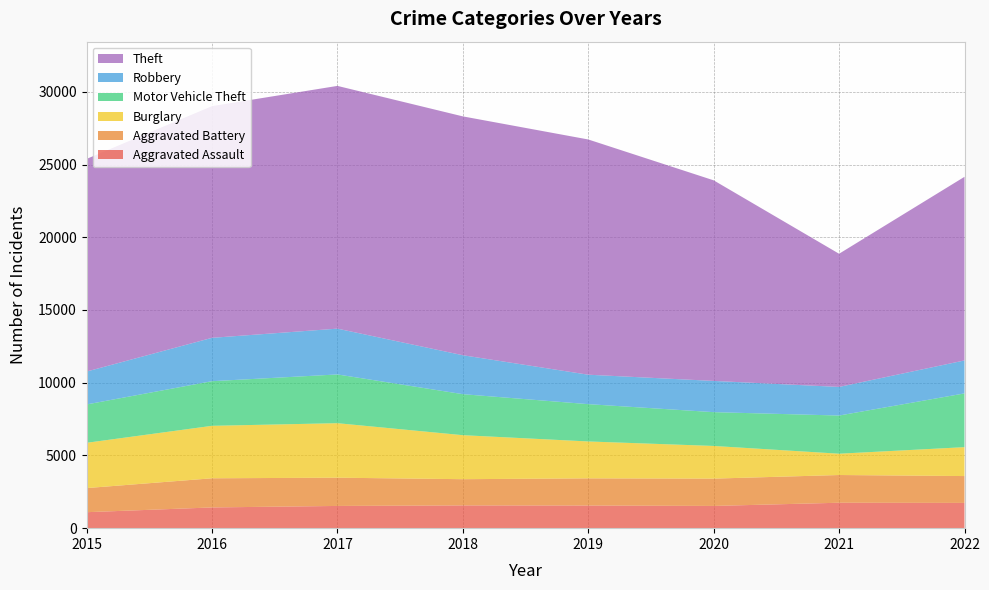

Reading left to right, what are all the values shown in this chart?

Aggravated Assault: 1098	1425	1528	1565	1557	1528	1748	1736
Aggravated Battery: 1657	2004	1942	1802	1867	1878	1906	1846
Burglary: 3113	3607	3747	3025	2537	2246	1465	1987
Motor Vehicle Theft: 2637	3069	3351	2820	2565	2324	2624	3696
Robbery: 2262	2980	3149	2677	2024	2147	1966	2266
Theft: 14618	15928	16688	16420	16172	13790	9156	12624